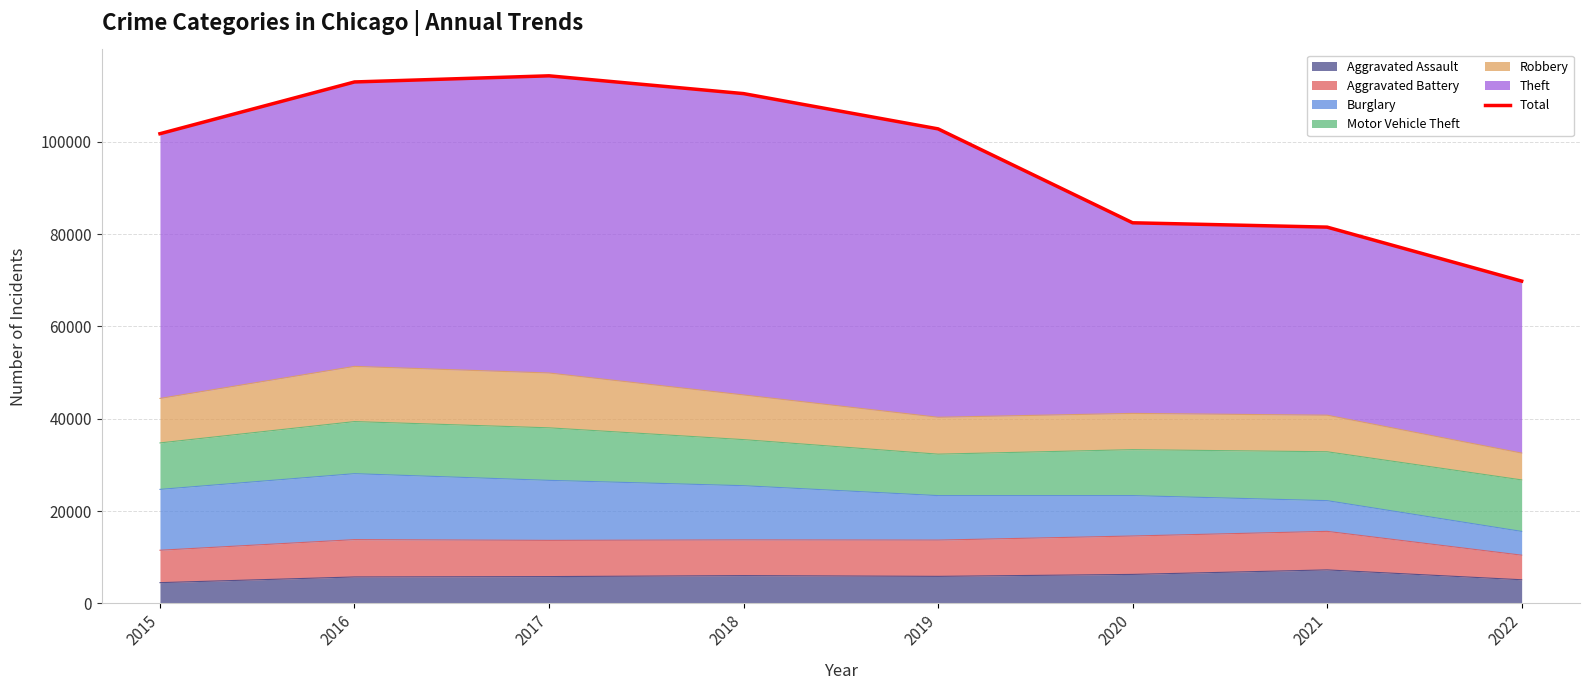

What is the change in value from 2017 to 2020?

-31839